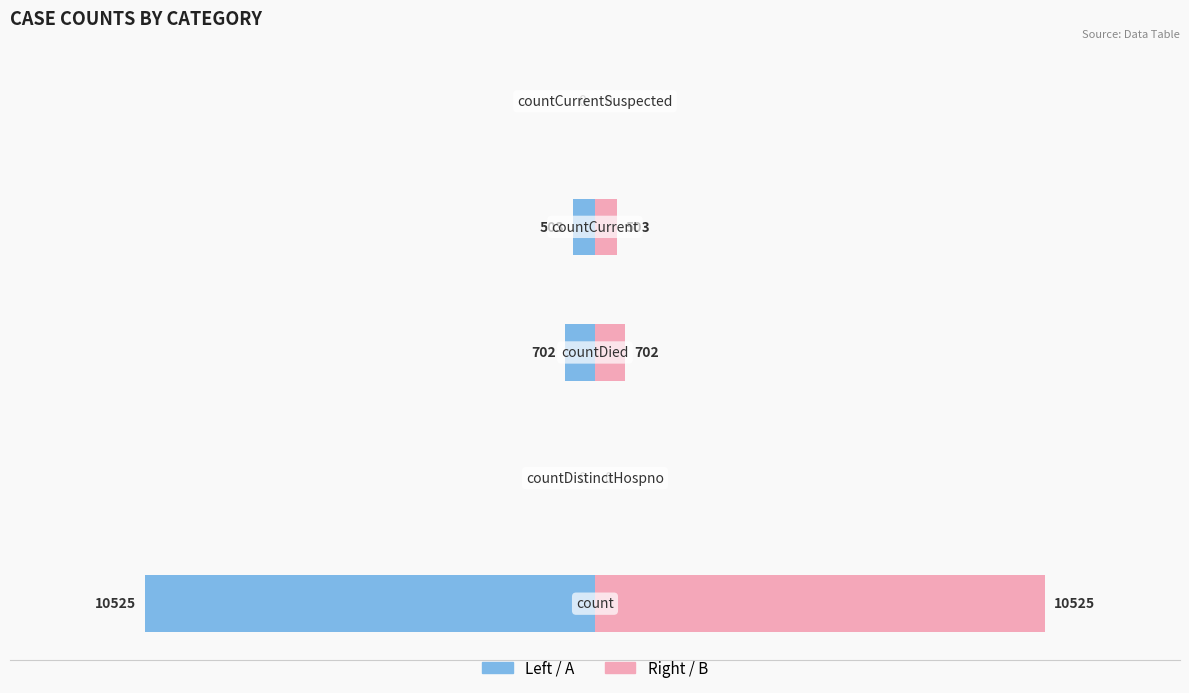

How many data points in Left half are less than -503?

2